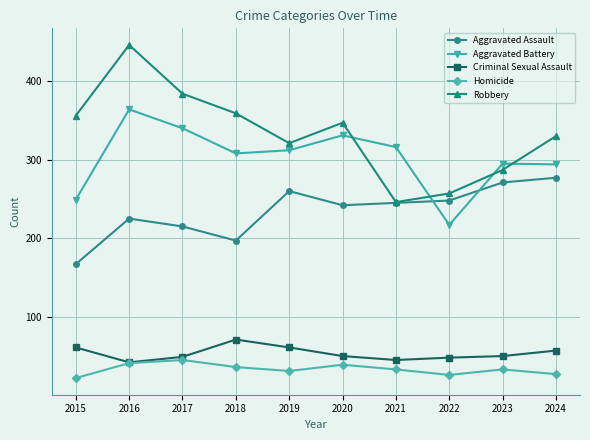

What is the value of the Aggravated Battery point at the 5th from the left?

312